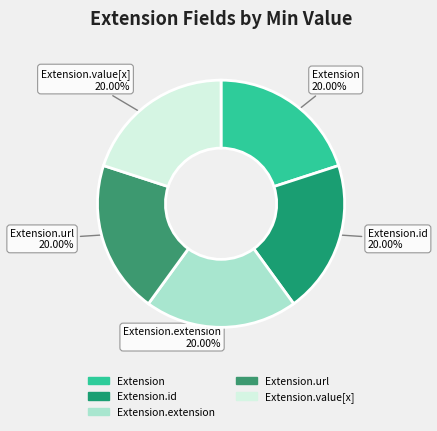

How many segments does this pie chart have?

5